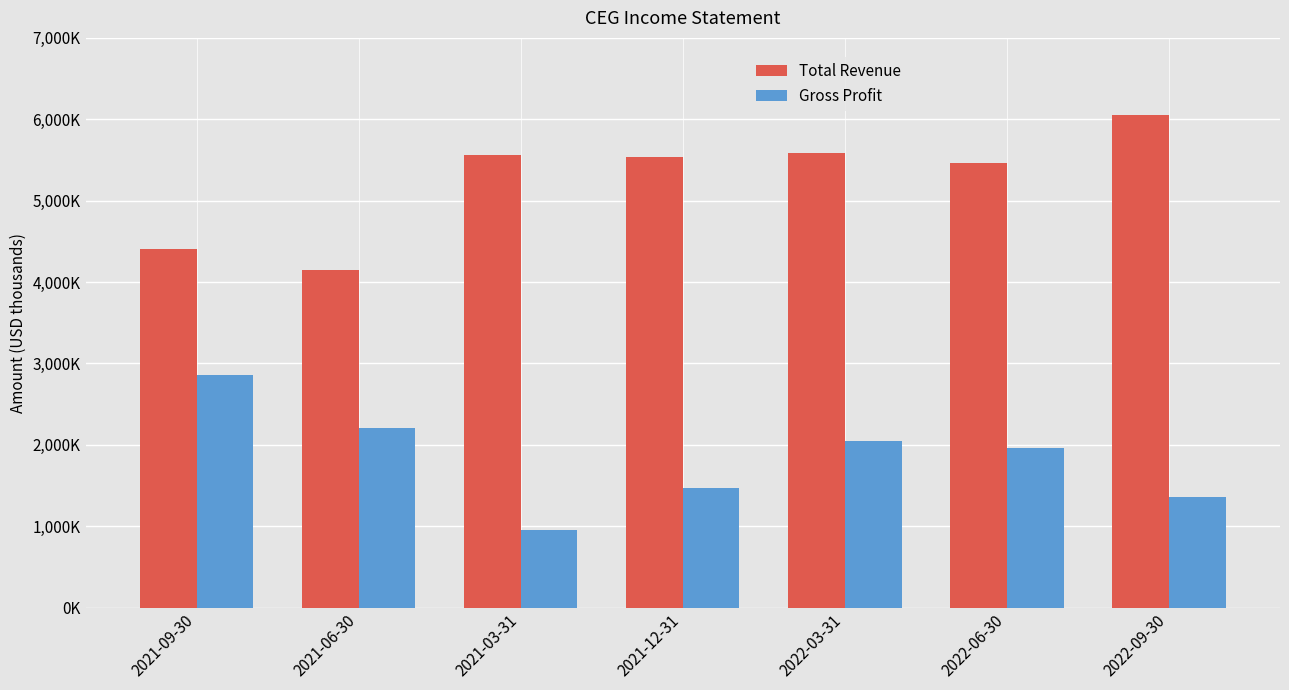

Reading left to right, transcribe all the data shown in this chart.

Total Revenue: 2021-09-30=4405000	2021-06-30=4153000	2021-03-31=5559000	2021-12-31=5532000	2022-03-31=5591000	2022-06-30=5465000	2022-09-30=6051000
Gross Profit: 2021-09-30=2859000	2021-06-30=2206000	2021-03-31=949000	2021-12-31=1472000	2022-03-31=2041000	2022-06-30=1957000	2022-09-30=1356000